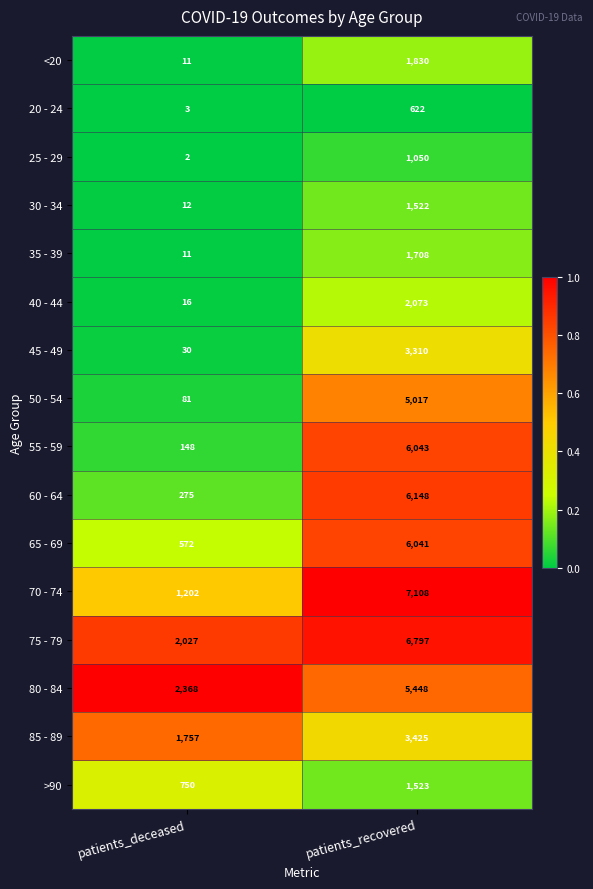

What is the average value of the 60 - 64 series?

3212